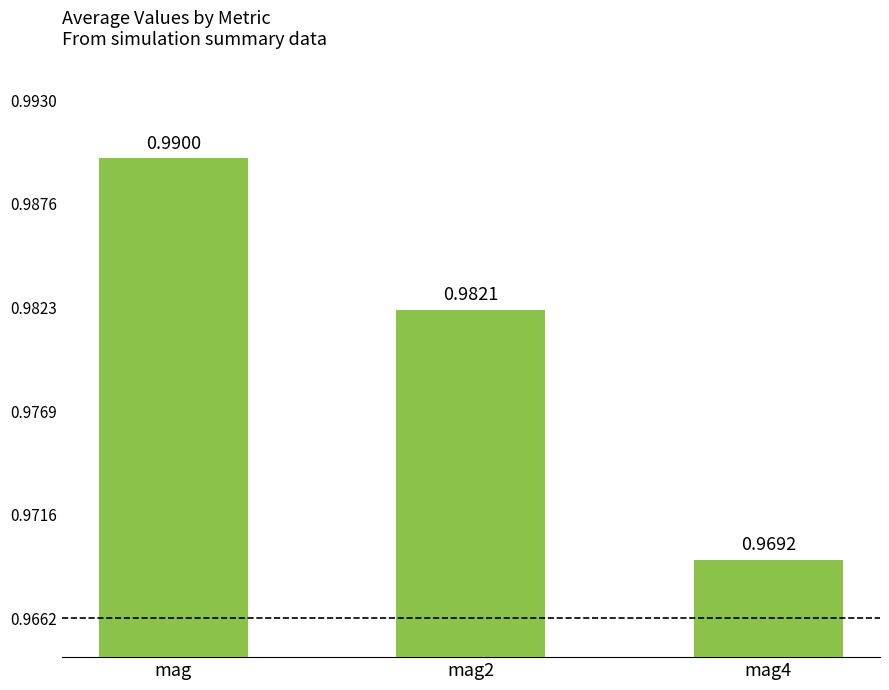

Which category has the highest value across all series?

mag